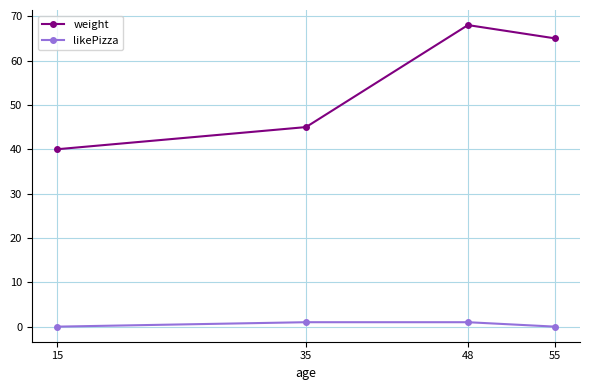

True or false: weight has a value of 24 at 15.

False